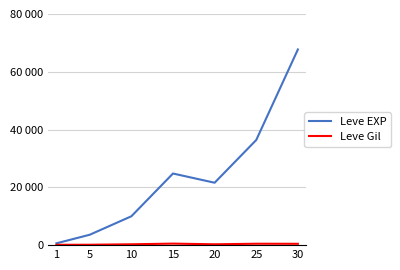

What is the value of the Leve EXP point at the 1st from the left?

630